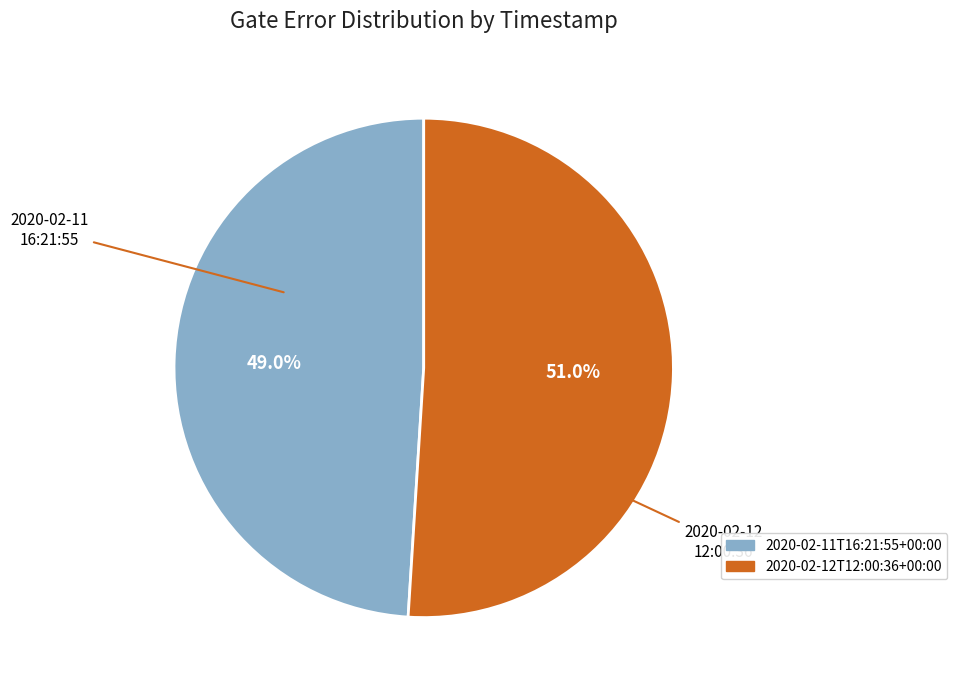

Rank the categories by value from lowest to highest.

2020-02-11T16:21:55+00:00, 2020-02-12T12:00:36+00:00